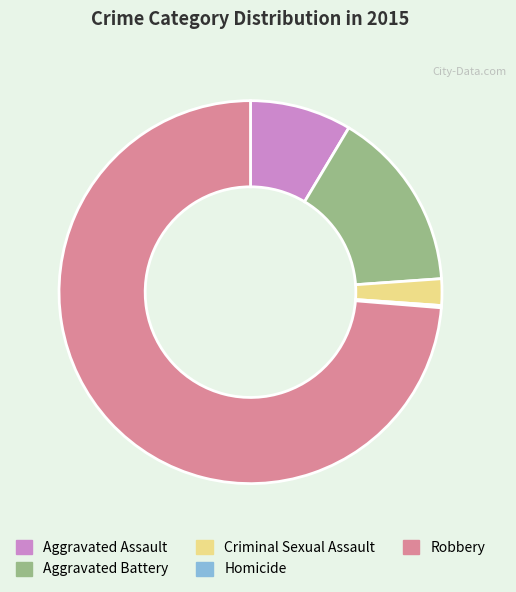

The Criminal Sexual Assault slice represents 2% of the pie. True or false?

True